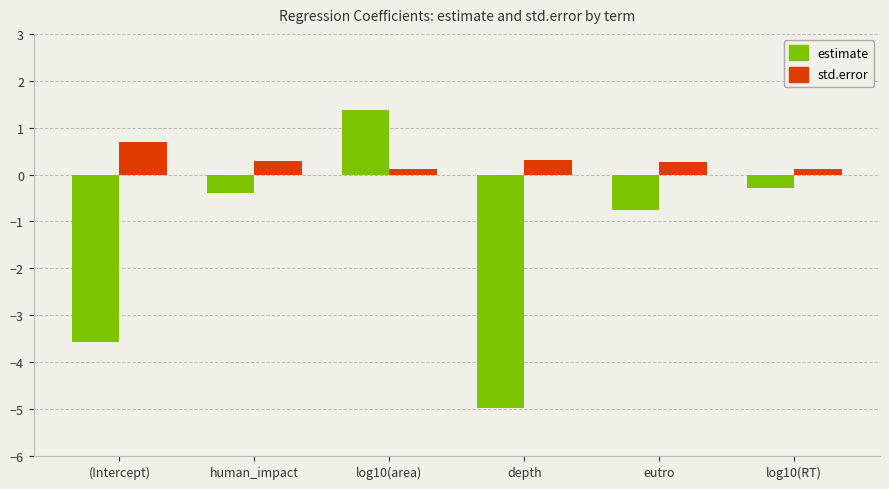

Which series has the largest total across all categories?

std.error